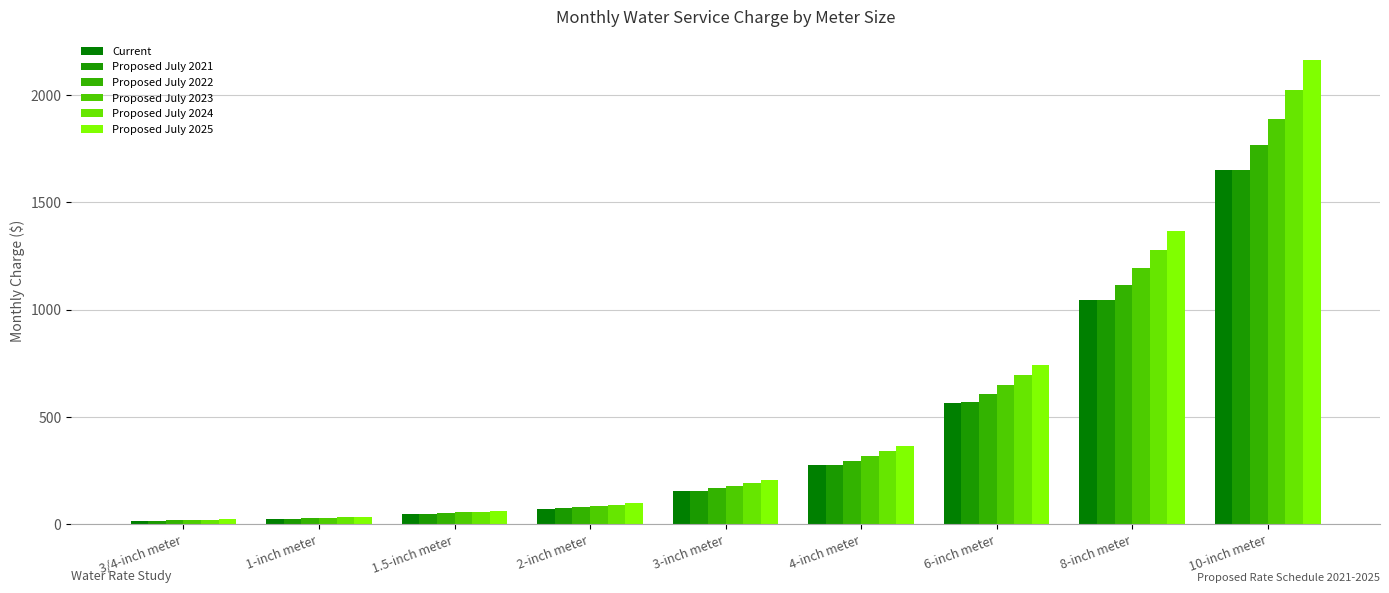

How many values in the Current series are below 155?

4